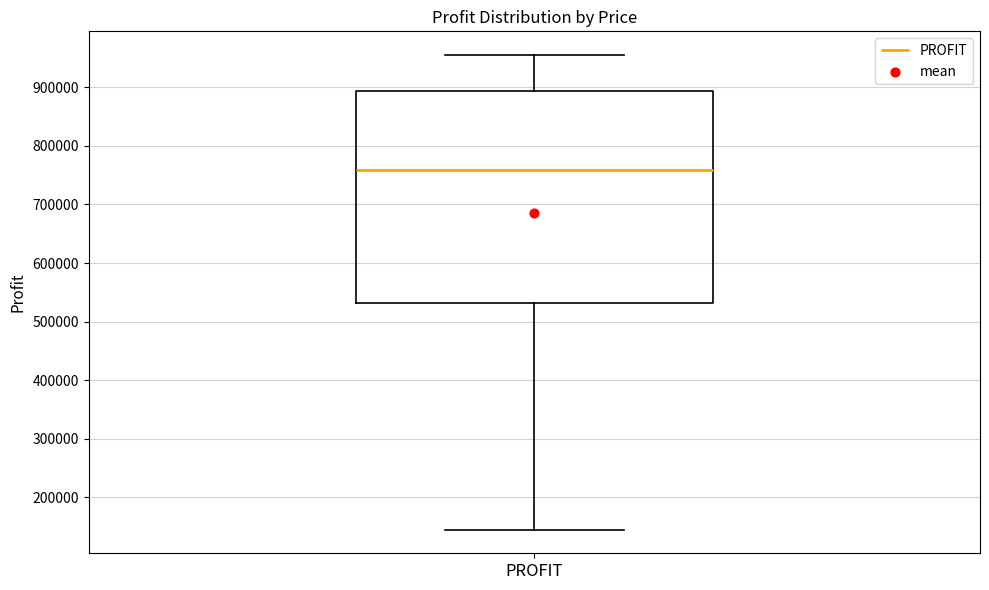

Transcribe this box plot: give where the median line is, the range the box spans, and where the two whiskers end, as read against the y-axis. The values are not printed on the chart, so give them approximately, as read against the axis.

median 760000, box 530000 to 890000, whiskers 140000 to 960000